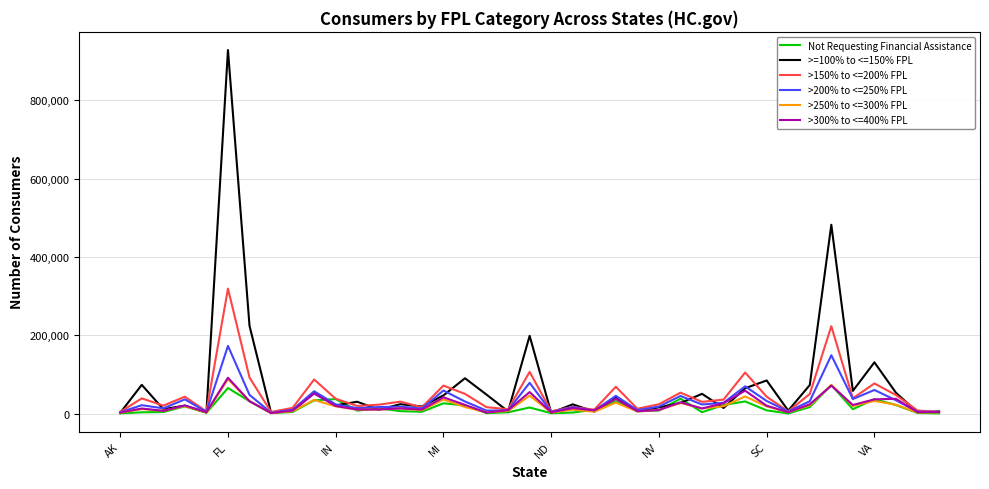

What are all the series names shown in the legend?

Not Requesting Financial Assistance, >=100% to <=150% FPL, >150% to <=200% FPL, >200% to <=250% FPL, >250% to <=300% FPL, >300% to <=400% FPL